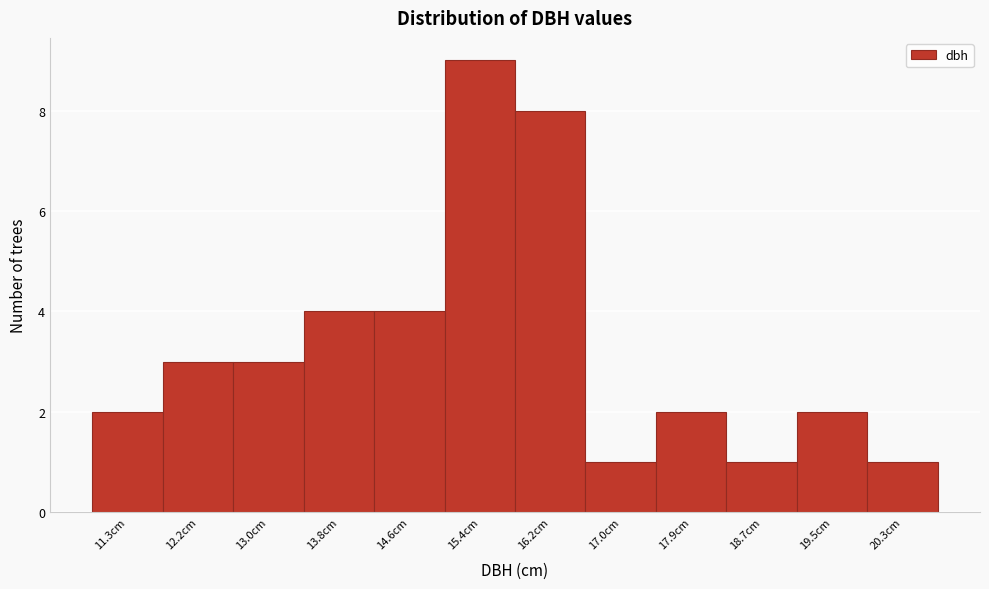

Reading right to left, what are all the values shown in this chart?

1	2	1	2	1	8	9	4	4	3	3	2